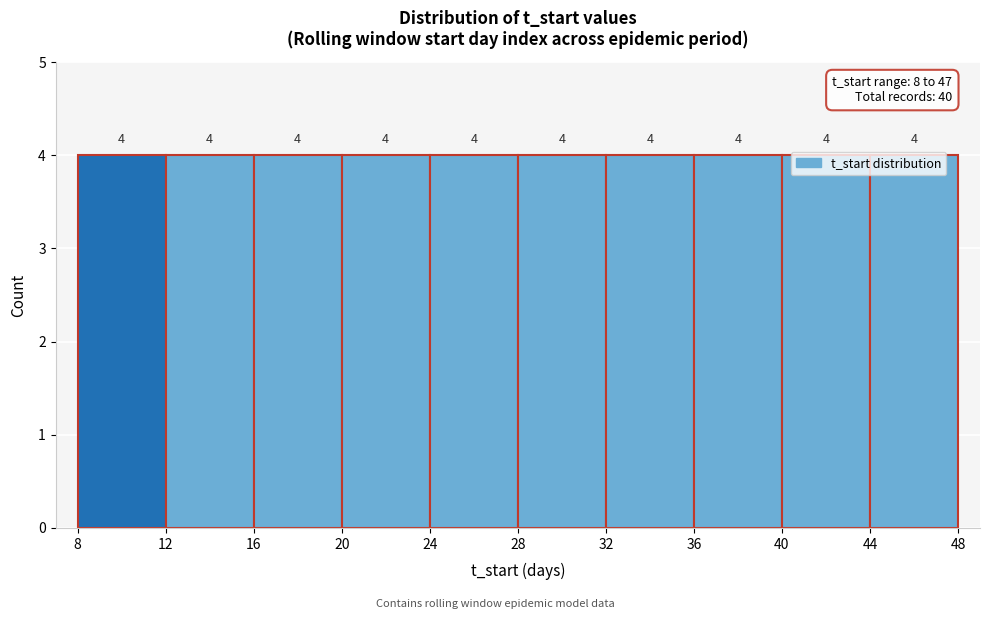

Reading left to right, list every bar in this chart as the range it spans on the x-axis followed by its height.

8 to 12: 4
12 to 16: 4
16 to 20: 4
20 to 24: 4
24 to 28: 4
28 to 32: 4
32 to 36: 4
36 to 40: 4
40 to 44: 4
44 to 48: 4